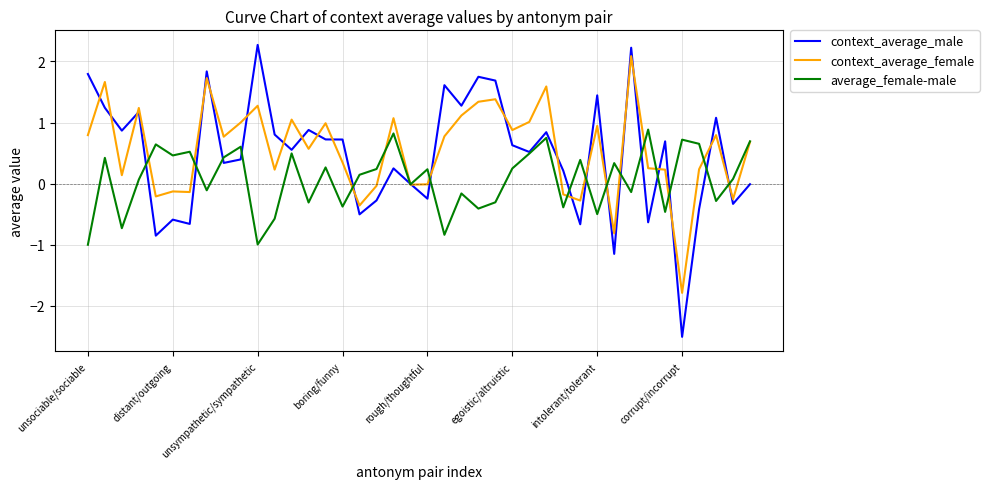

List the series in order of their peak value, lowest first.

average_female-male, context_average_female, context_average_male